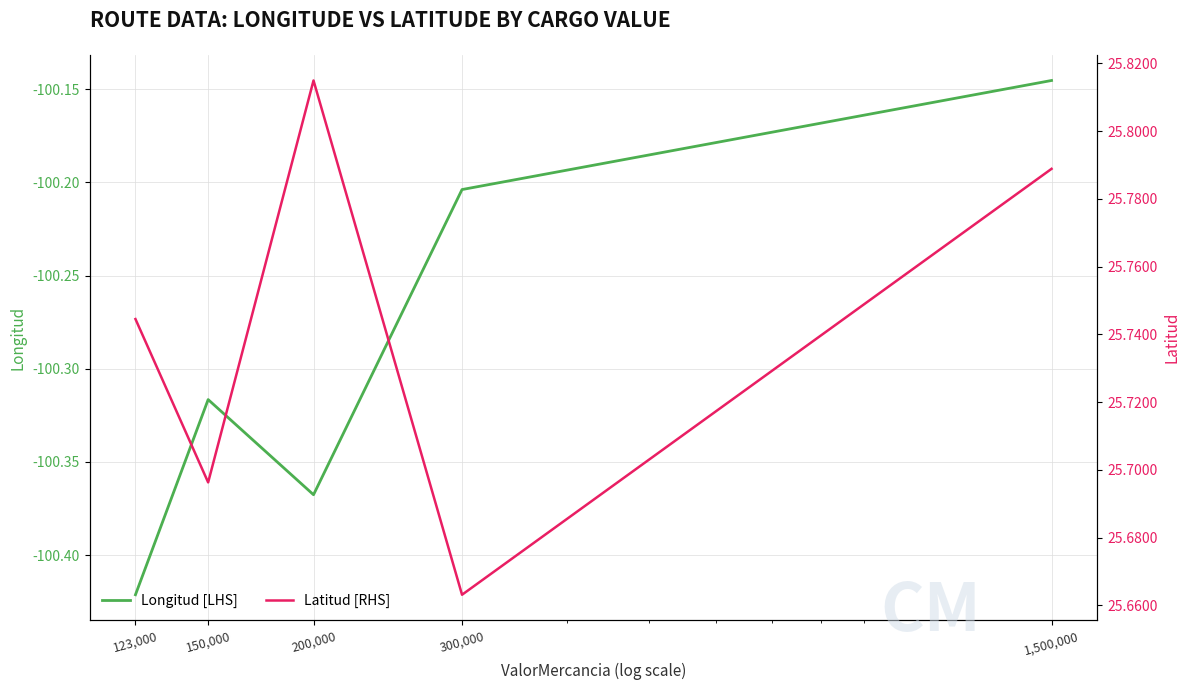

In Latitud [RHS], how many points are higher than both neighbors (excluding endpoints)?

1